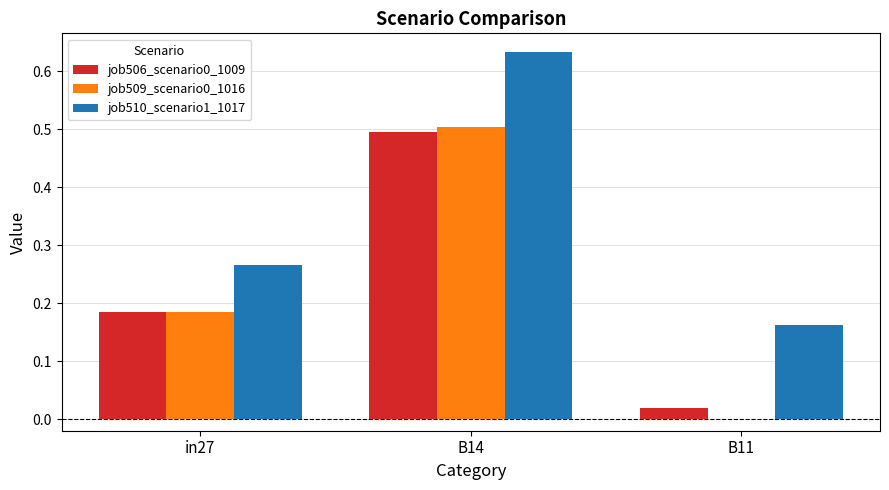

Which series changed the most between in27 and B14?

job510_scenario1_1017